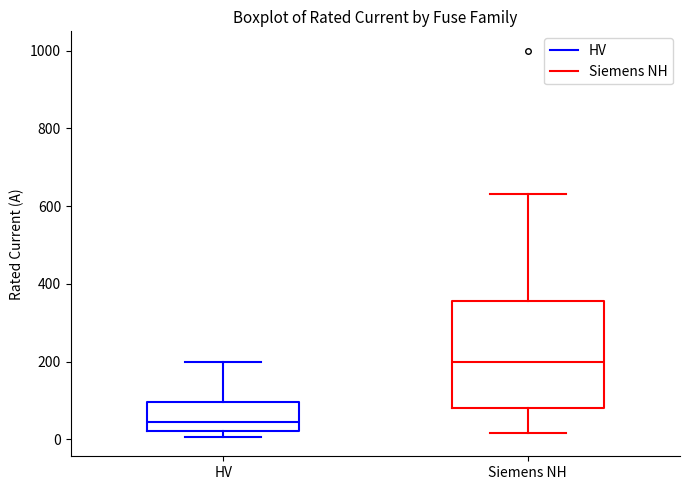

Where does the upper whisker of the box for HV end on the y-axis? The values are not printed on the chart, so give them approximately, as read against the axis.

200